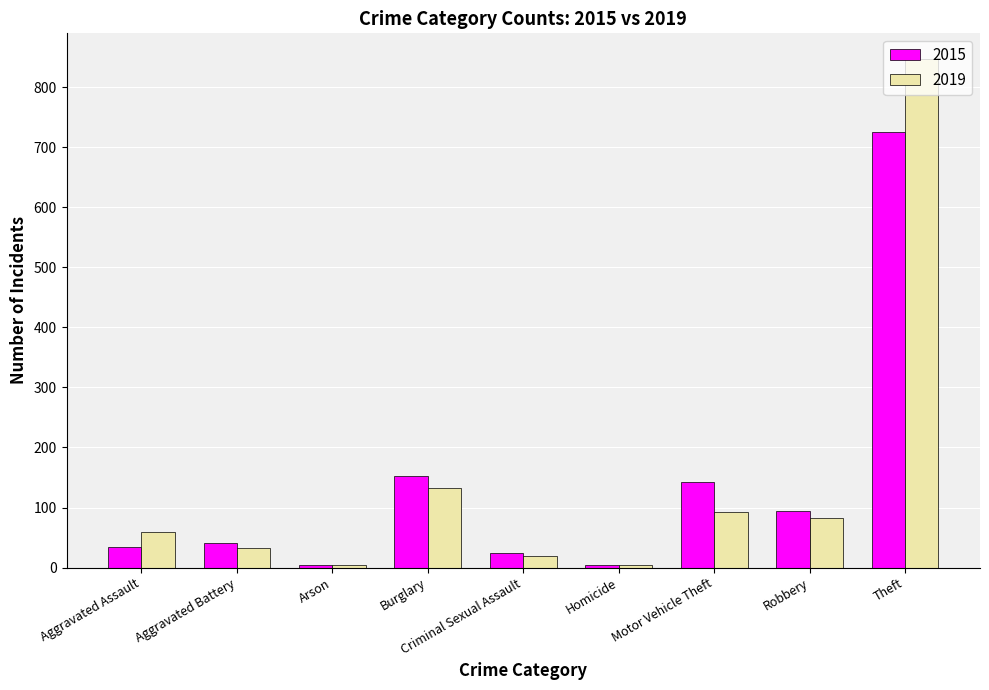

Are the bars grouped side by side (vs. stacked)?

Yes